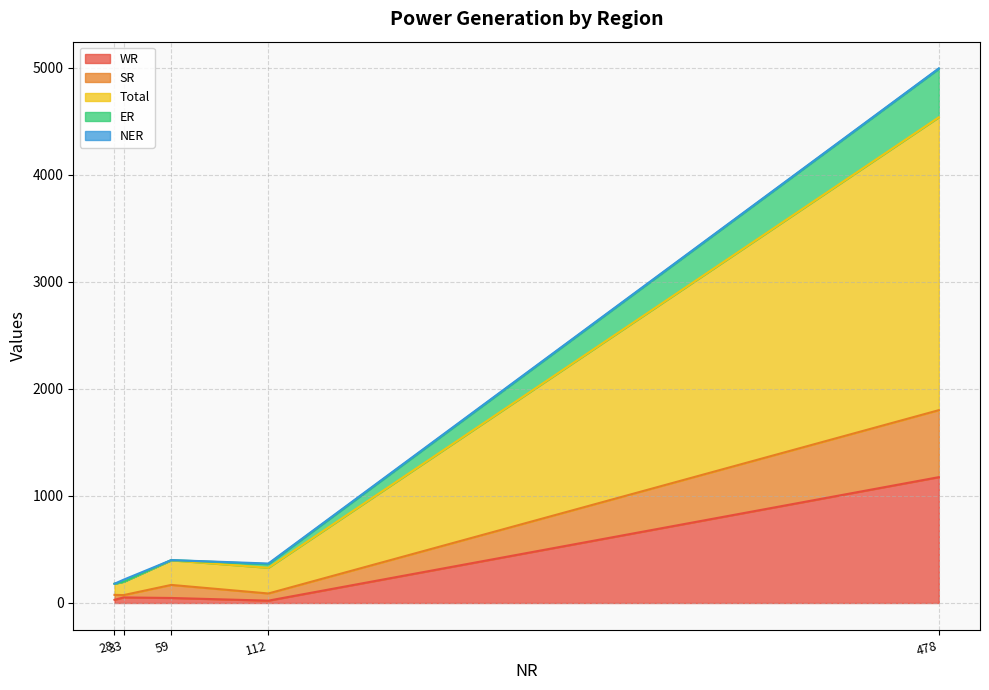

What is the highest value of the WR series?

1176